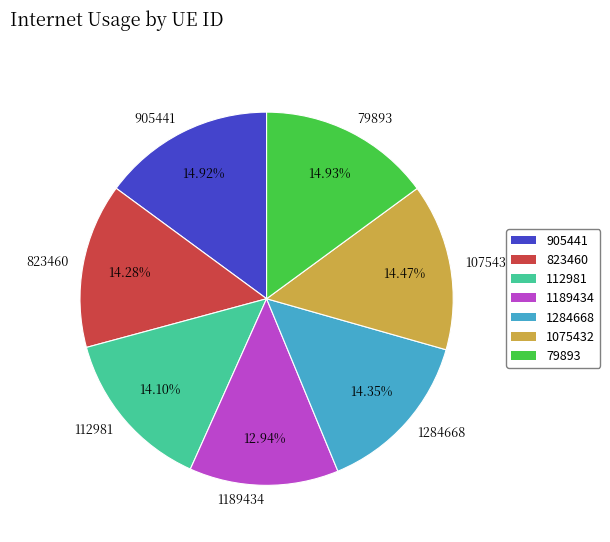

Which has a higher value, 1189434 or 905441?

905441